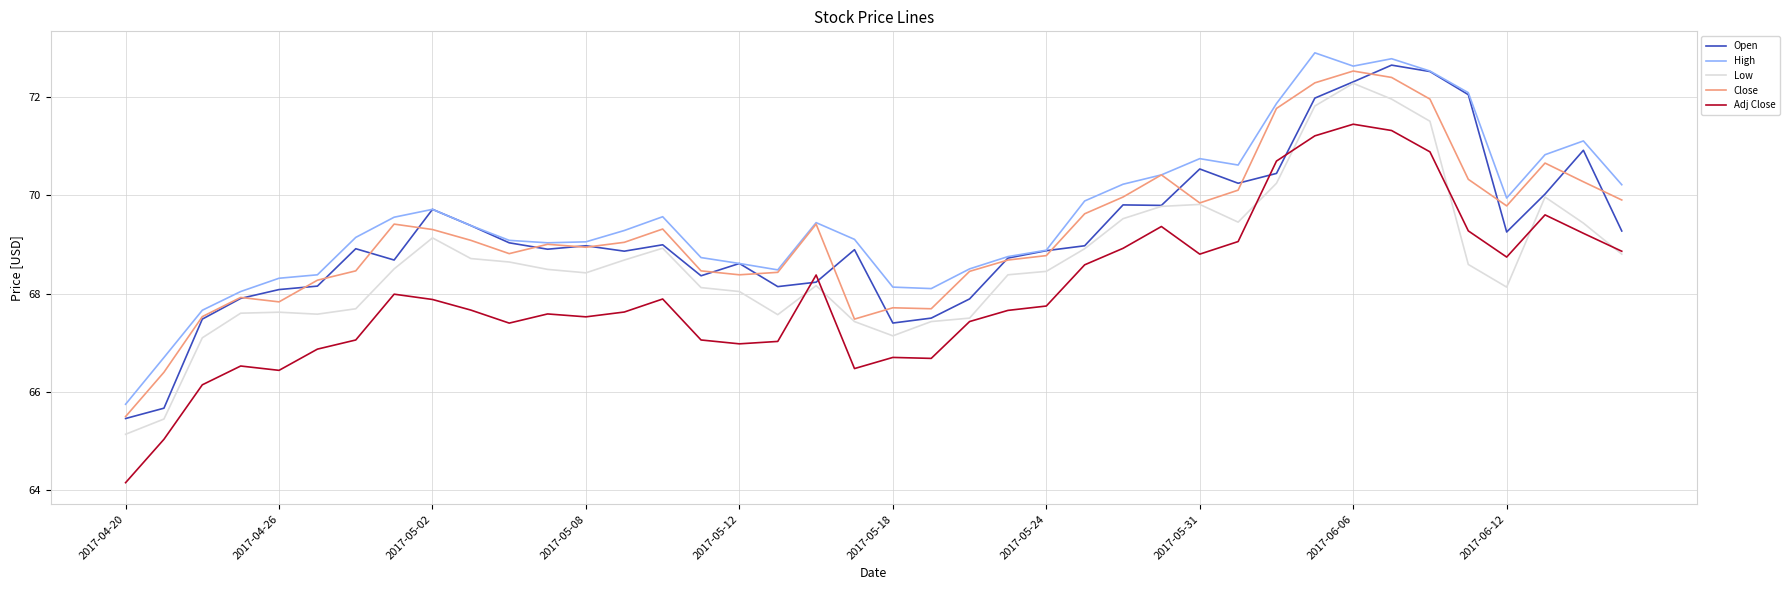

True or false: Close and Adj Close cross at least once.

False